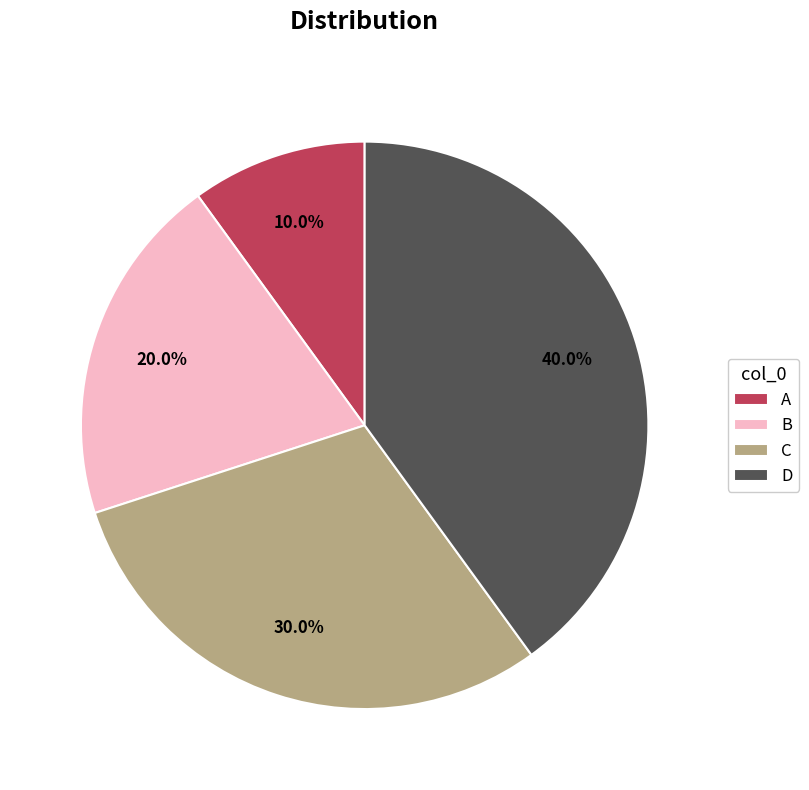

To the nearest percent, what percentage of the pie is B?

20%